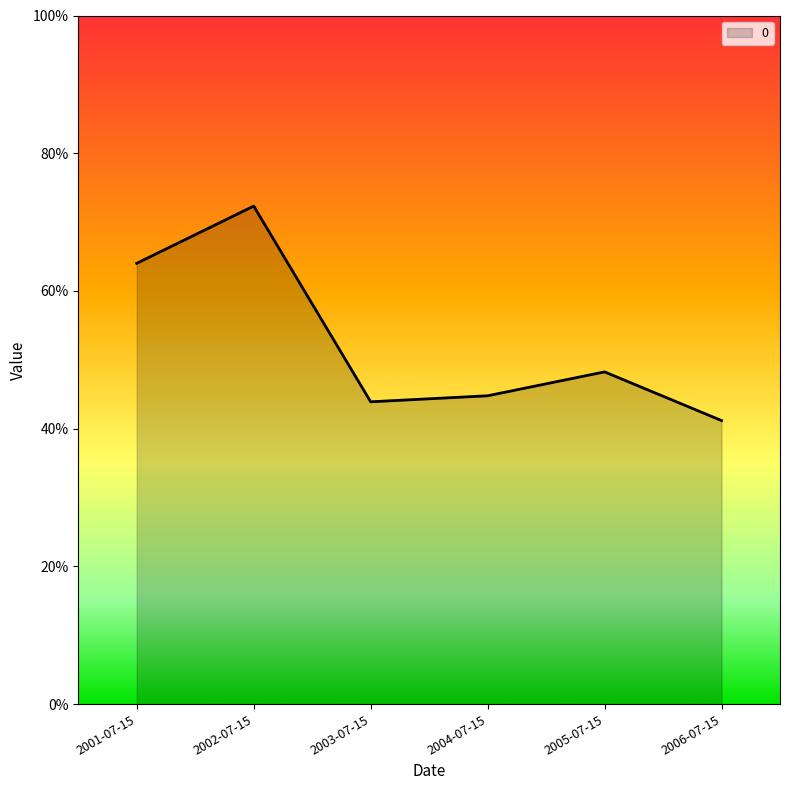

What is the difference between the second highest and second lowest values?

0.2